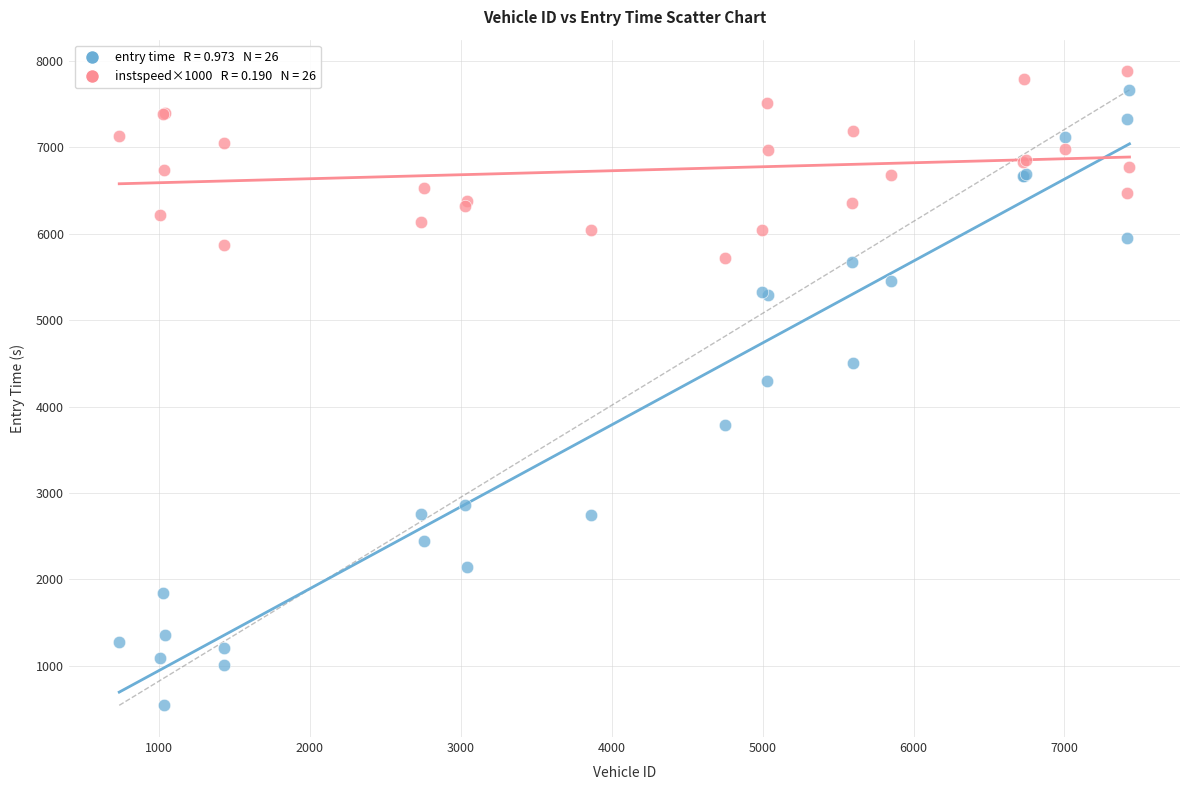

Across all series, what Y value is closest to 4211?

4295.6